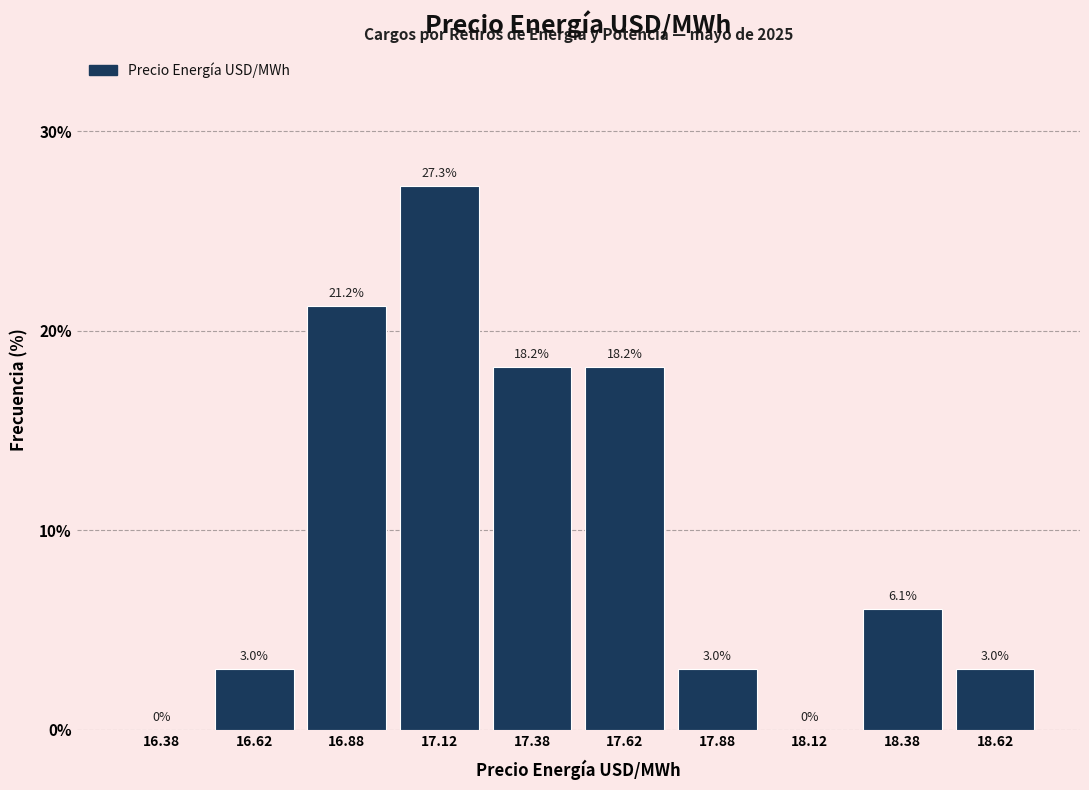

Which range on the x-axis has the tallest bar?

17.00 to 17.25